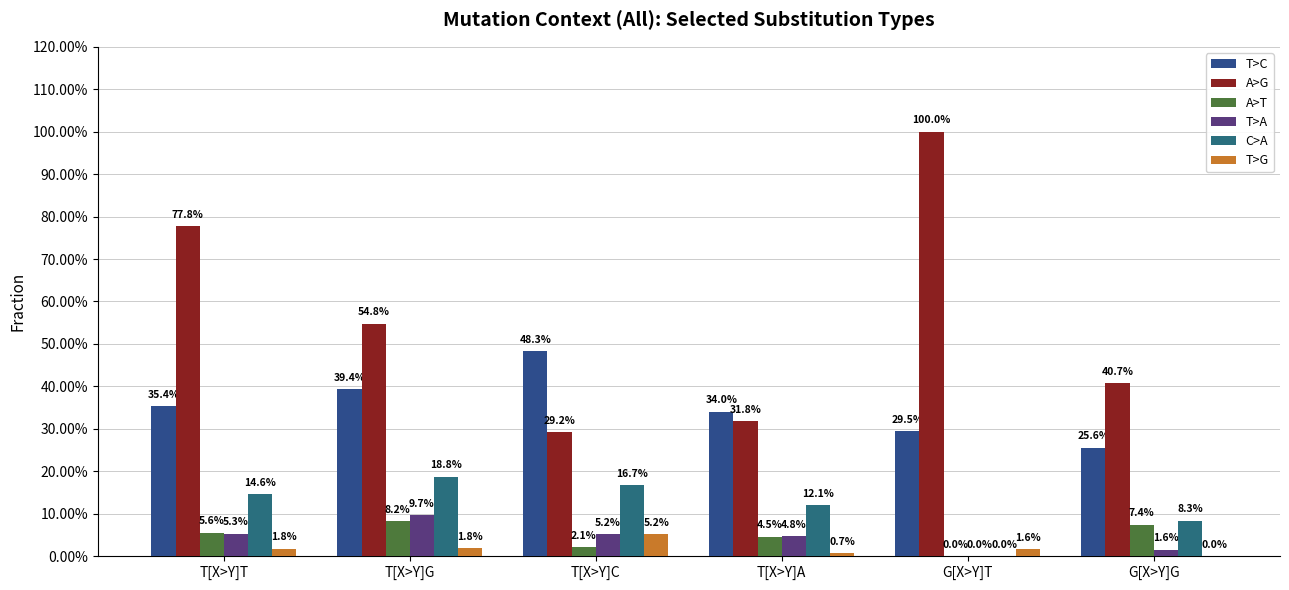

Count the A>G values in the range 0 to 1.

6